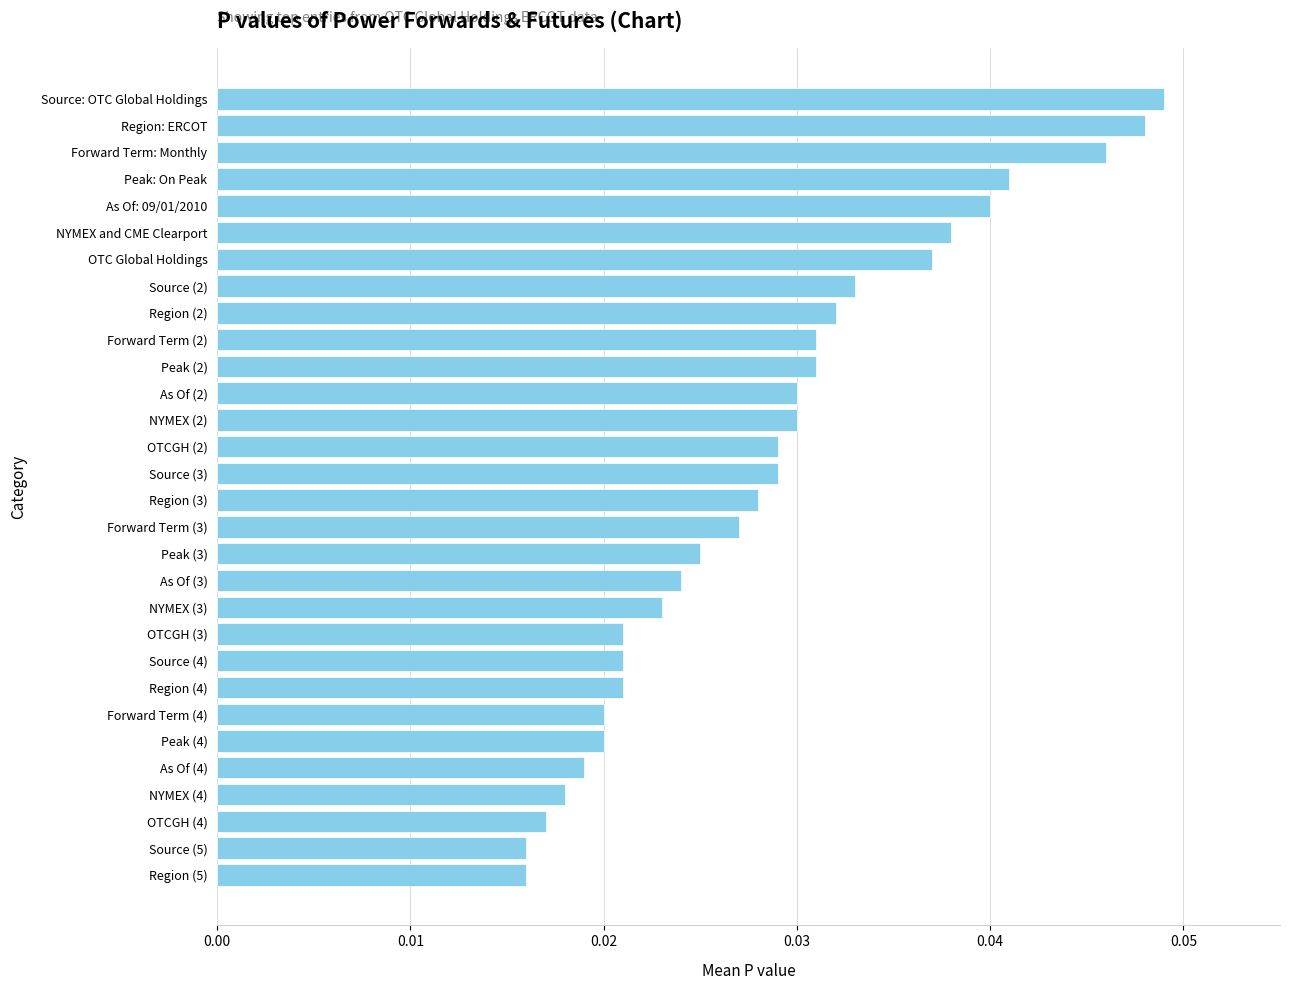

How many series are shown in this chart?

1